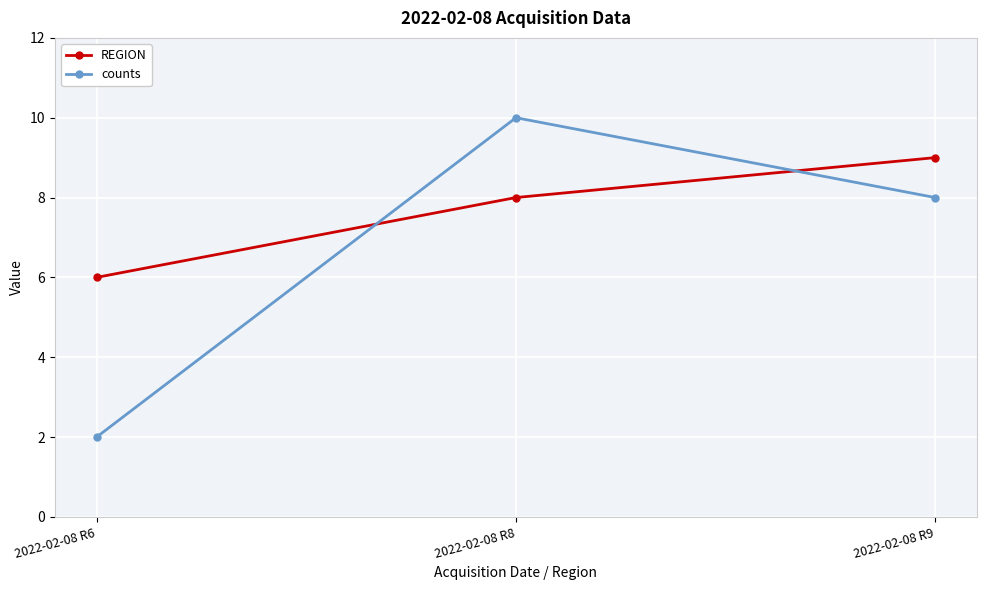

What are all the series names shown in the legend?

REGION, counts